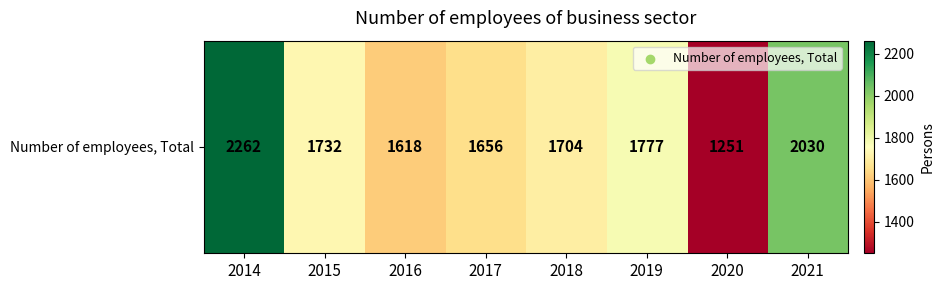

What is the ratio of the value at 2018 to the value at 2017?

1.0